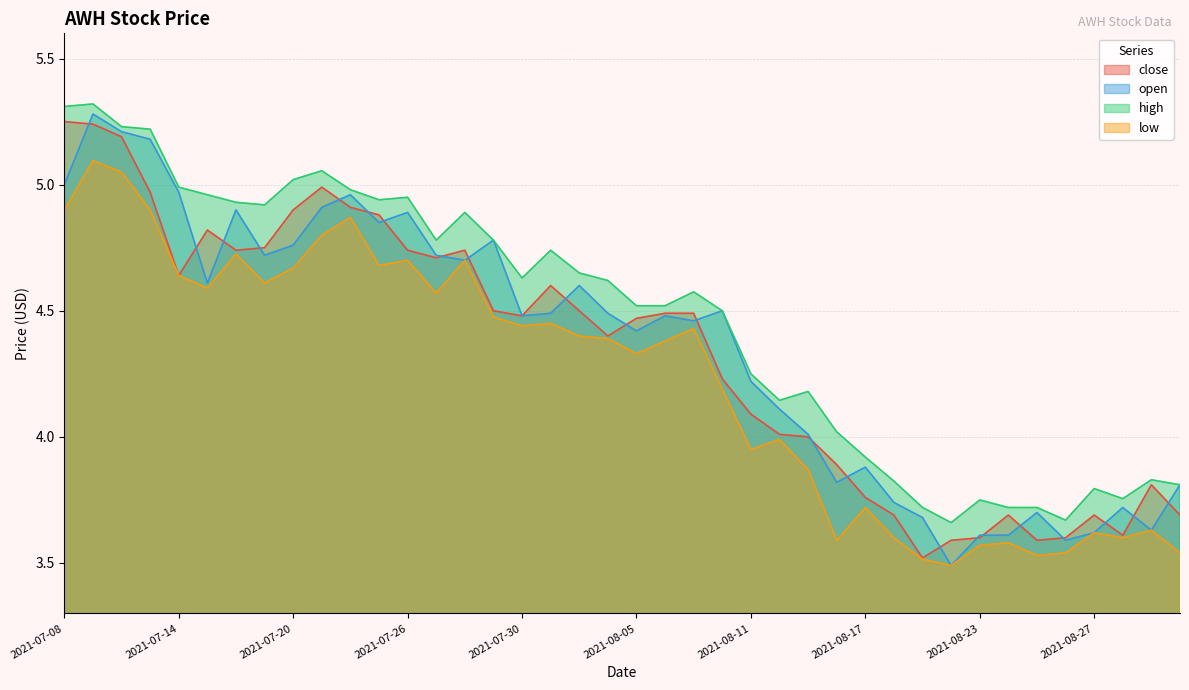

What is the label of the 23rd point from the left?

2021-08-09